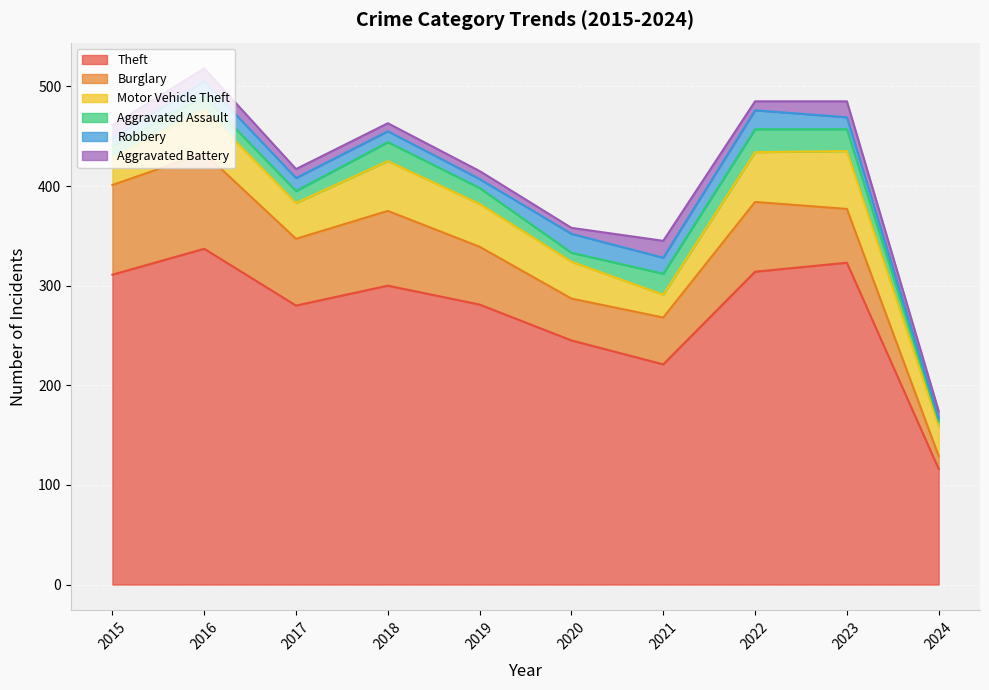

At which category does Aggravated Battery reach its first local valley?

2020